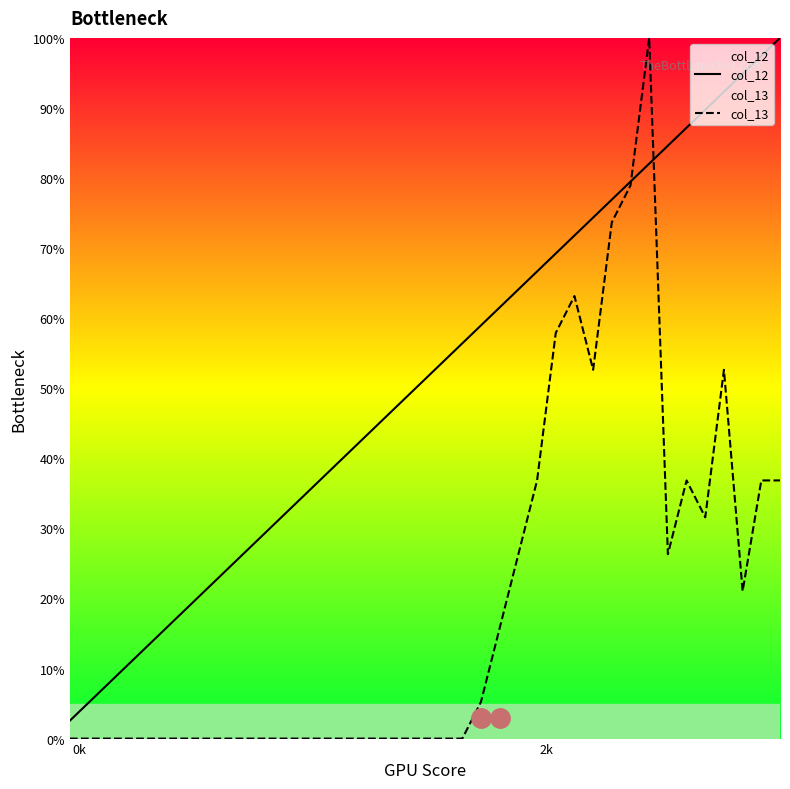

List the series in order of their overall mean, highest first.

col_12, col_13